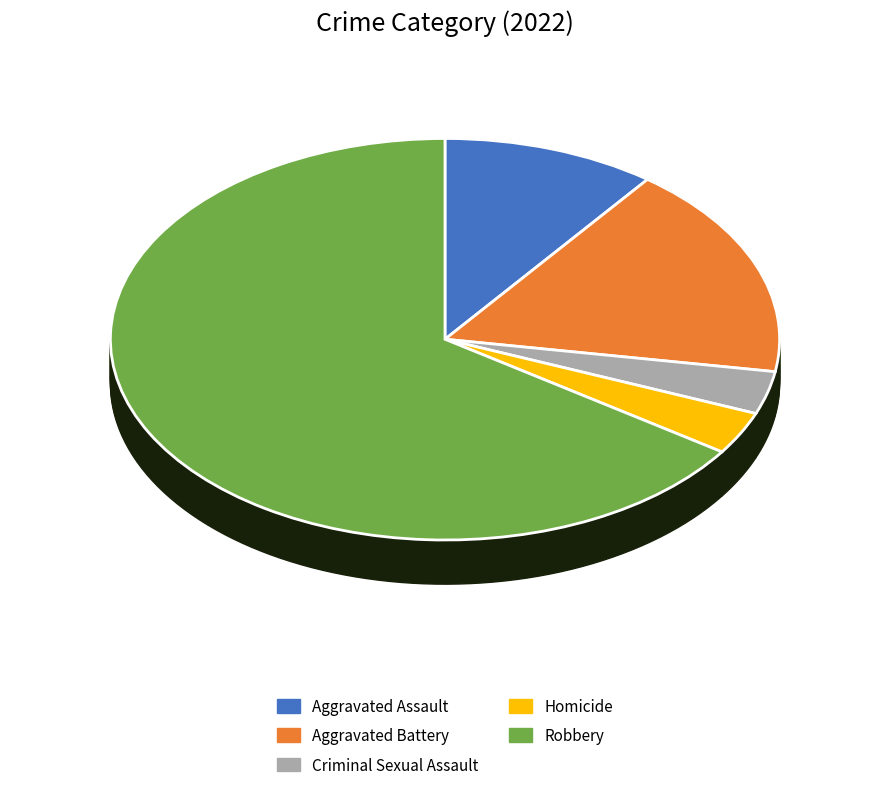

What is the largest slice in the pie chart?

Robbery